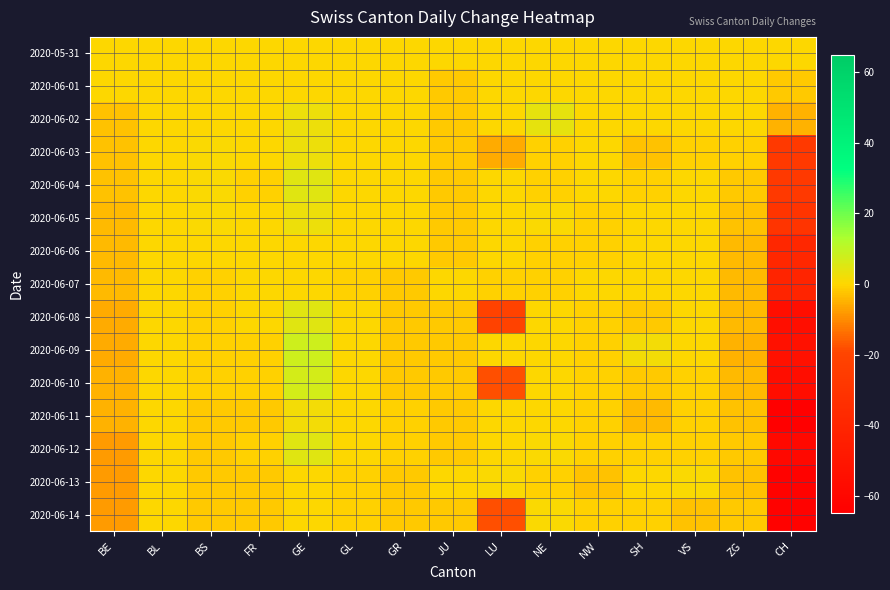

Reading left to right, extract all data points from this chart.

2020-05-31: BE=0	BL=0	BS=0	FR=0	GE=0	GL=0	GR=0	JU=0	LU=0	NE=0	NW=0	SH=0	VS=0	ZG=0	CH=0
2020-06-01: BE=0	BL=0	BS=0	FR=0	GE=0	GL=0	GR=0	JU=-2	LU=0	NE=0	NW=0	SH=0	VS=0	ZG=0	CH=-2
2020-06-02: BE=-3	BL=0	BS=0	FR=0	GE=3	GL=0	GR=0	JU=-2	LU=0	NE=4	NW=0	SH=0	VS=0	ZG=0	CH=-5
2020-06-03: BE=-3	BL=0	BS=1	FR=0	GE=3	GL=0	GR=0	JU=-2	LU=-6	NE=-1	NW=0	SH=-3	VS=-1	ZG=-1	CH=-27
2020-06-04: BE=-3	BL=0	BS=1	FR=-1	GE=5	GL=0	GR=0	JU=-2	LU=0	NE=-1	NW=0	SH=-1	VS=0	ZG=-2	CH=-27
2020-06-05: BE=-4	BL=0	BS=1	FR=0	GE=3	GL=0	GR=0	JU=-2	LU=0	NE=1	NW=-1	SH=0	VS=0	ZG=-3	CH=-30
2020-06-06: BE=-4	BL=0	BS=0	FR=0	GE=0	GL=0	GR=0	JU=-2	LU=0	NE=-1	NW=-1	SH=0	VS=0	ZG=-4	CH=-39
2020-06-07: BE=-4	BL=0	BS=-1	FR=0	GE=0	GL=-1	GR=-2	JU=0	LU=-1	NE=-1	NW=0	SH=0	VS=0	ZG=-4	CH=-41
2020-06-08: BE=-6	BL=0	BS=-1	FR=0	GE=5	GL=0	GR=-2	JU=-2	LU=-21	NE=0	NW=-1	SH=-2	VS=0	ZG=-4	CH=-55
2020-06-09: BE=-6	BL=0	BS=-1	FR=-1	GE=8	GL=0	GR=-2	JU=-2	LU=0	NE=0	NW=-1	SH=2	VS=0	ZG=-5	CH=-53
2020-06-10: BE=-5	BL=0	BS=-1	FR=-1	GE=7	GL=0	GR=-2	JU=-2	LU=-18	NE=0	NW=-1	SH=-2	VS=-1	ZG=-4	CH=-56
2020-06-11: BE=-5	BL=0	BS=-2	FR=-2	GE=2	GL=0	GR=-1	JU=-2	LU=0	NE=0	NW=-1	SH=-4	VS=-1	ZG=-3	CH=-65
2020-06-12: BE=-8	BL=0	BS=-2	FR=-1	GE=5	GL=0	GR=-1	JU=-2	LU=0	NE=1	NW=-1	SH=-1	VS=-1	ZG=-2	CH=-59
2020-06-13: BE=-8	BL=0	BS=-2	FR=-2	GE=0	GL=-1	GR=-2	JU=0	LU=1	NE=-1	NW=-3	SH=0	VS=1	ZG=-3	CH=-63
2020-06-14: BE=-8	BL=0	BS=-2	FR=-2	GE=0	GL=-1	GR=-2	JU=-2	LU=-18	NE=1	NW=-1	SH=-1	VS=-3	ZG=-2	CH=-63